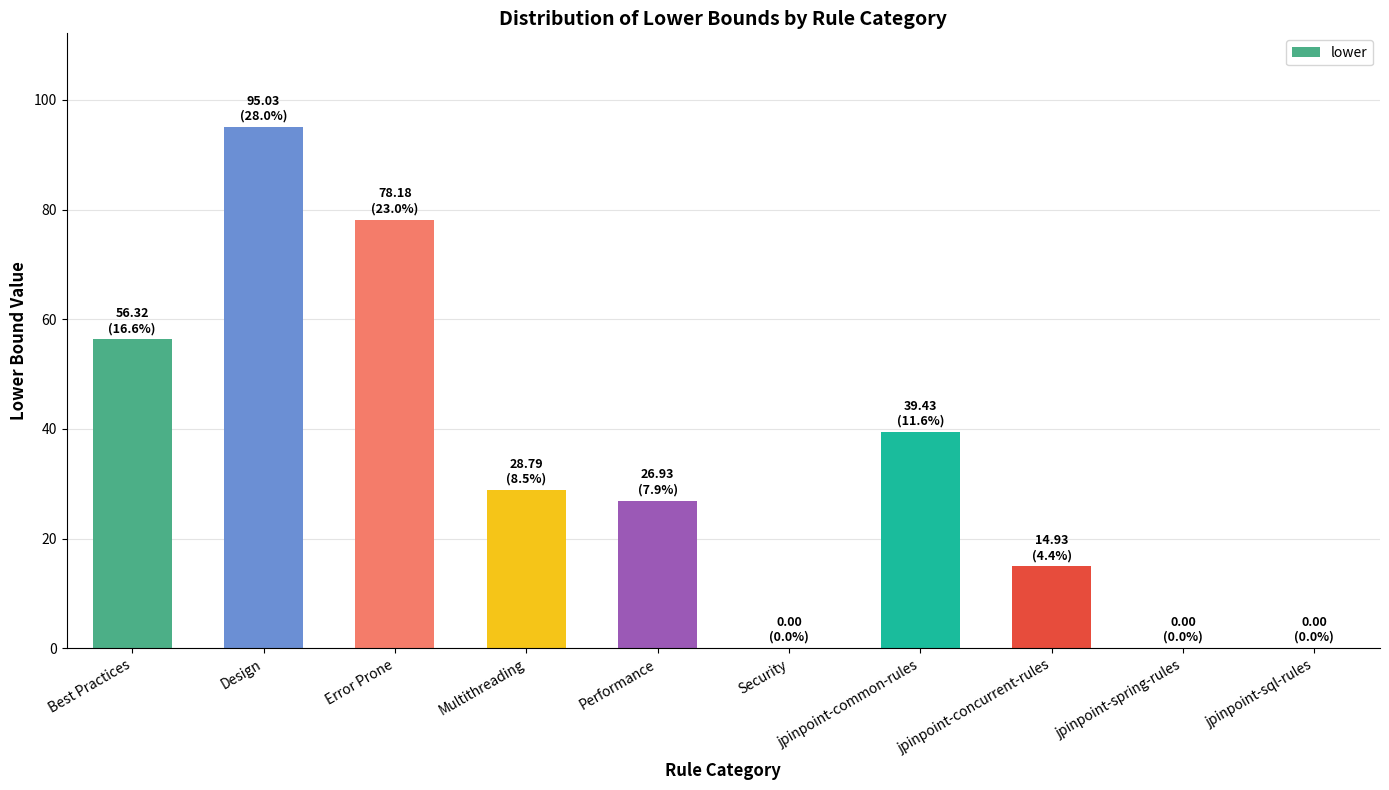

How many series are shown in this chart?

1